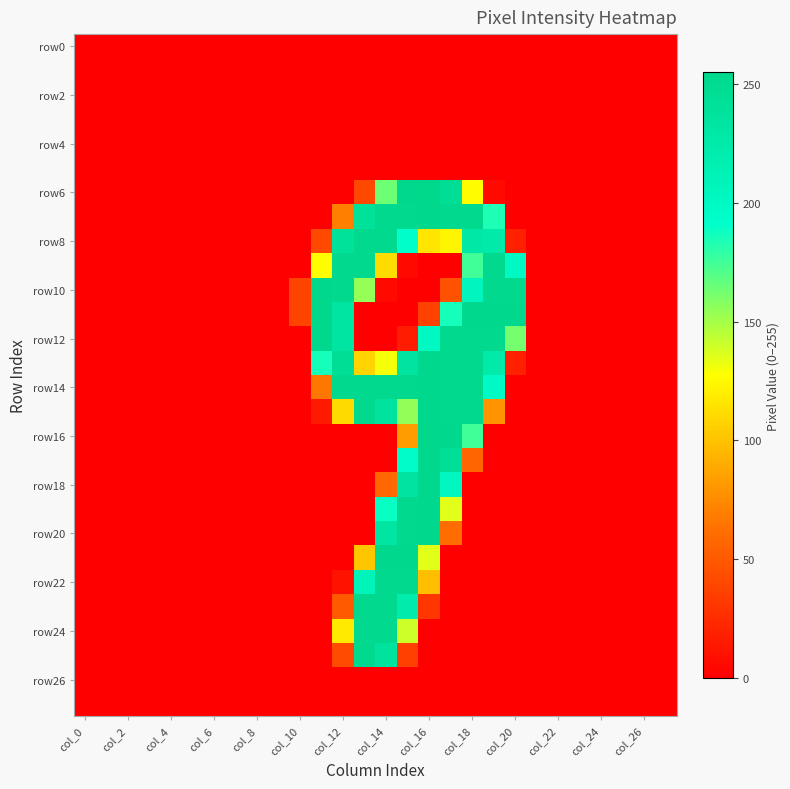

How many series are shown in this chart?

28